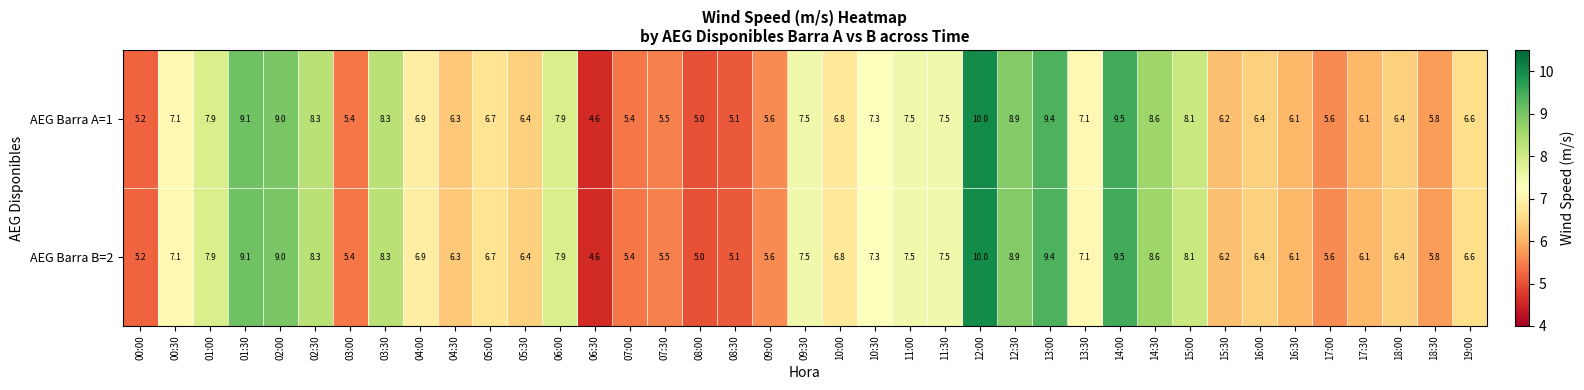

What value does the AEG Barra B=2 series have at 00:30?

7.1